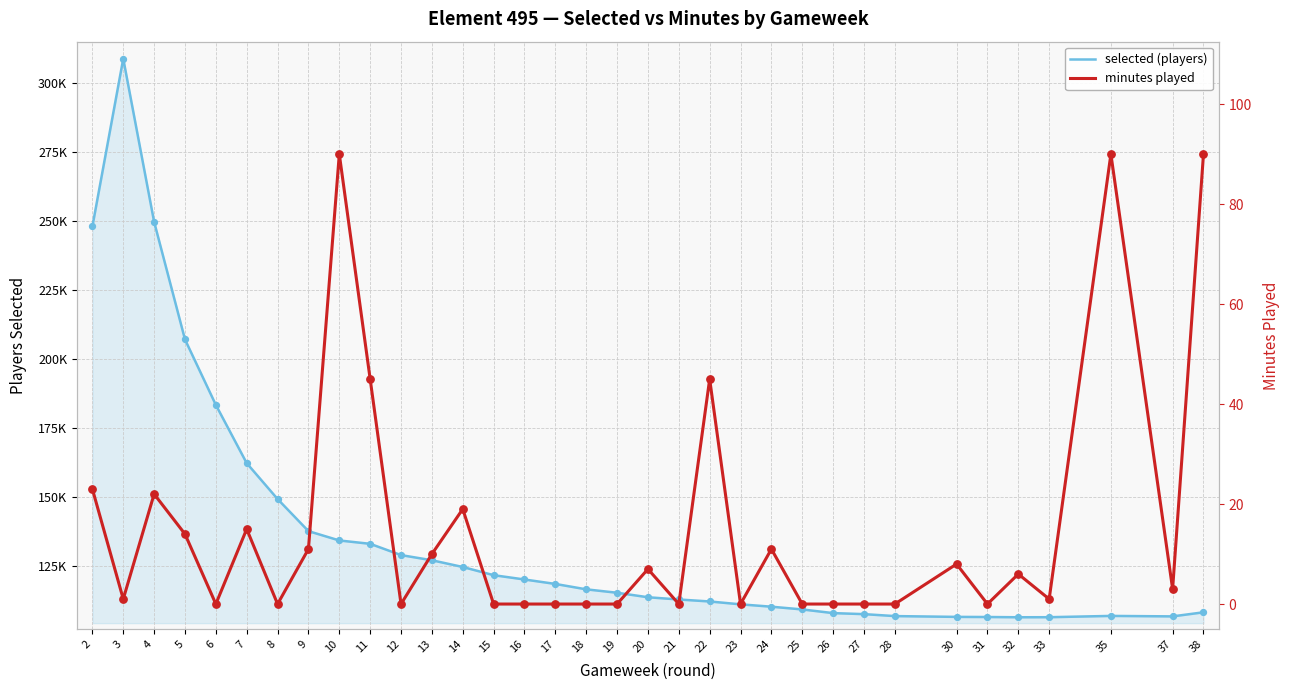

What is the total value across all series at 15?

121786